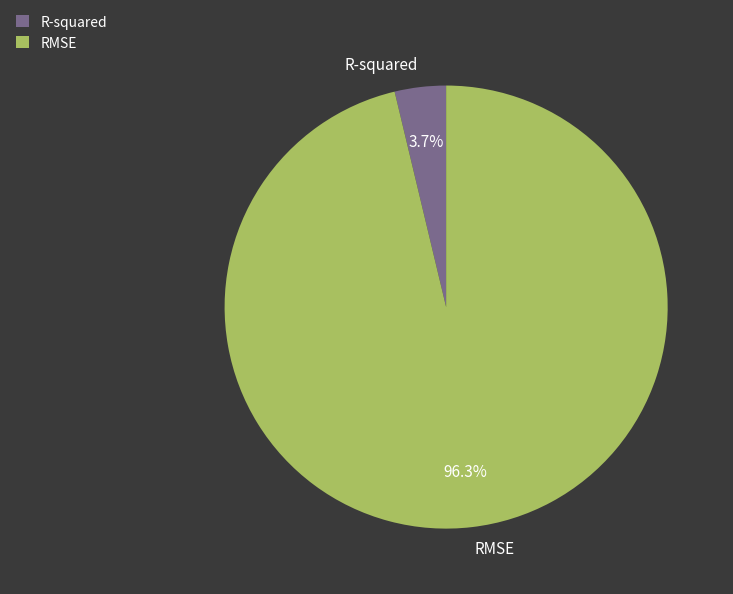

Which category accounts for the majority?

RMSE